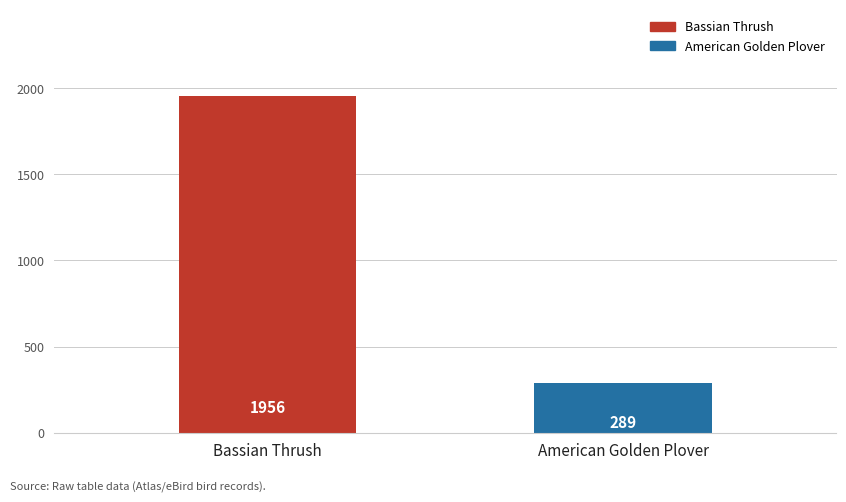

What is the label of the 1st bar from the left?

Bassian Thrush